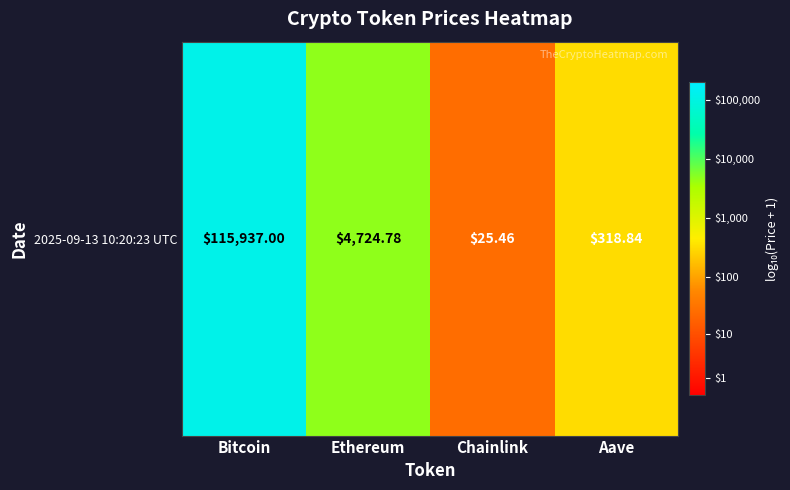

How many data points are above 3?

2